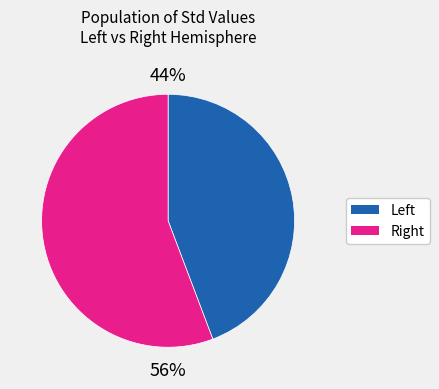

What is the smallest slice in the pie chart?

Left